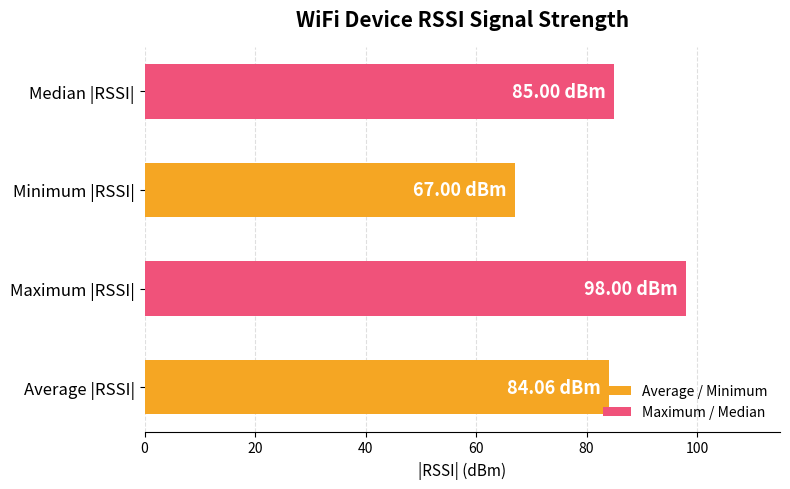

Does the chart contain any negative values?

No